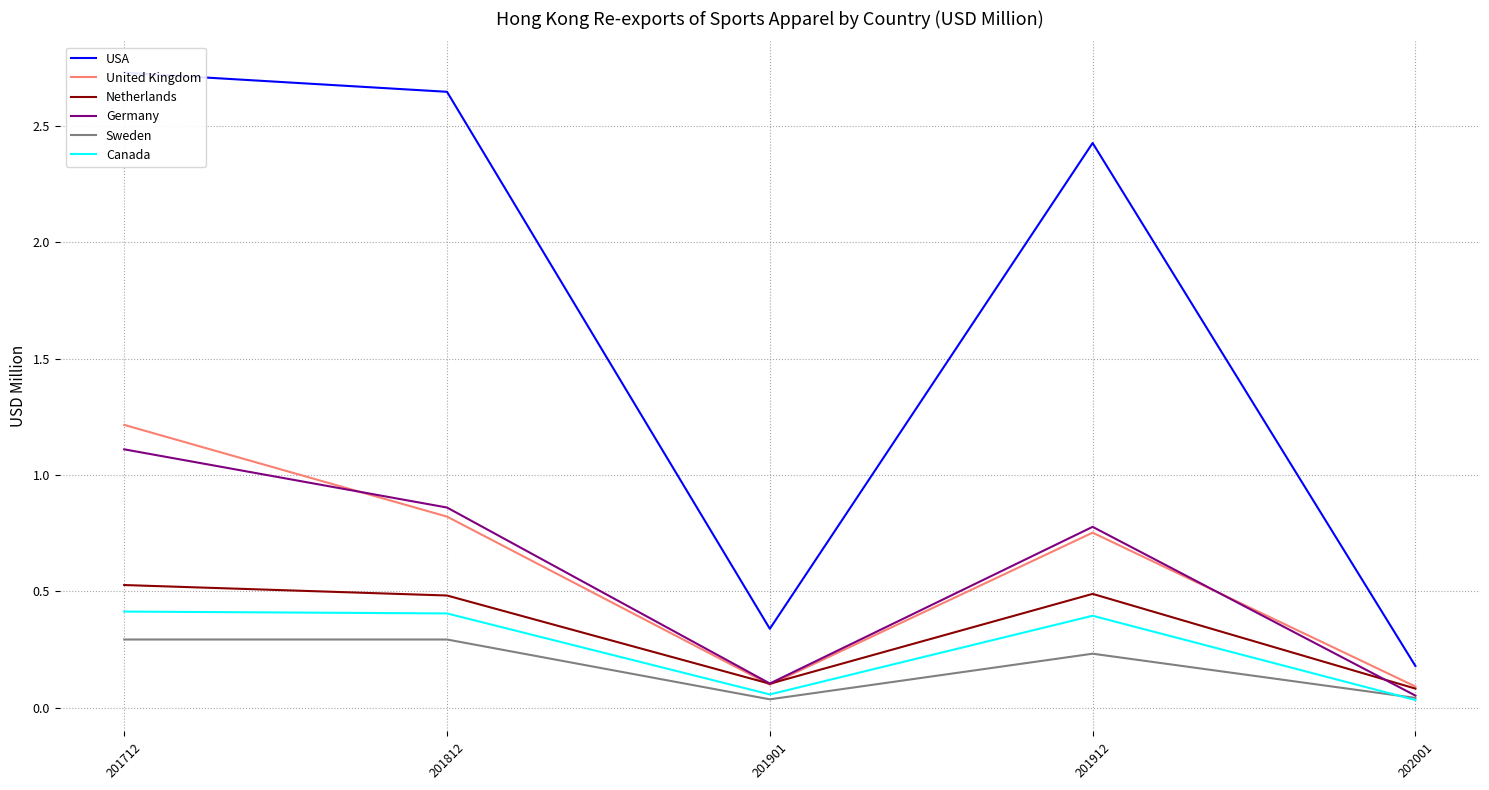

The Canada series shows 0.0 at 202001. True or false?

True